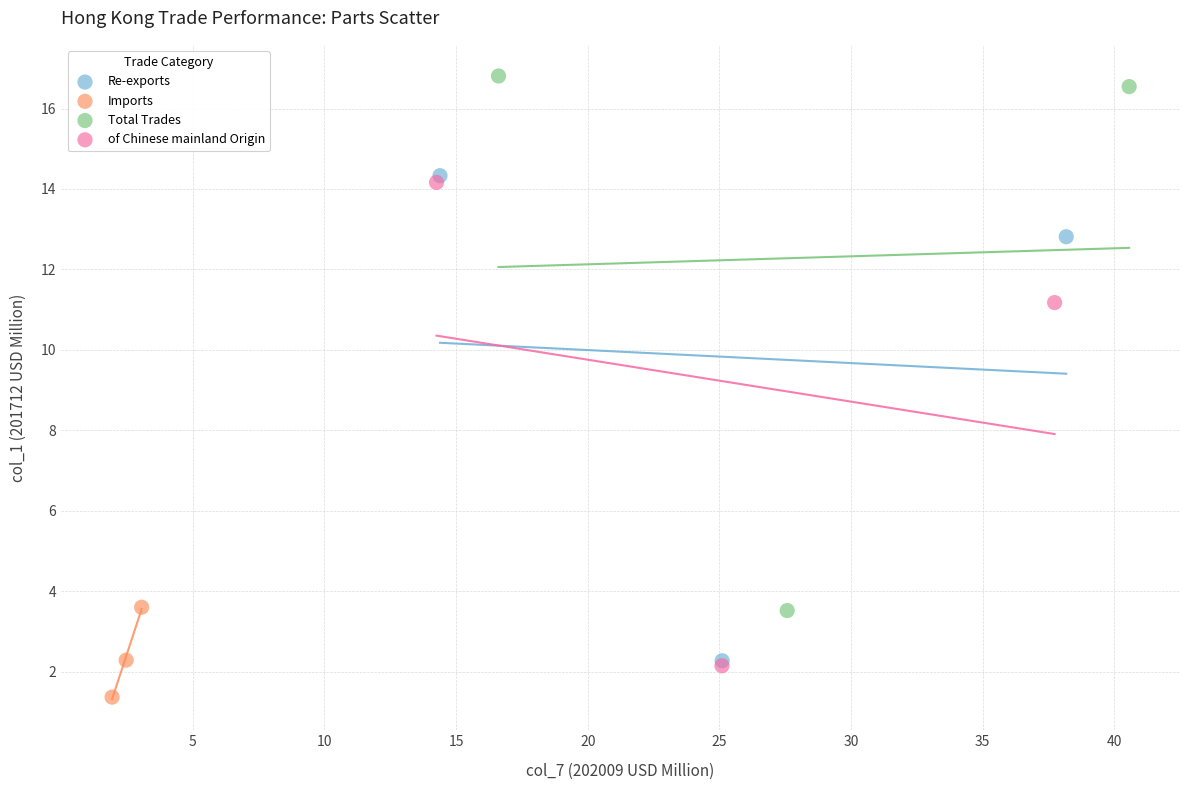

Which series has the widest spread of Y values?

Total Trades